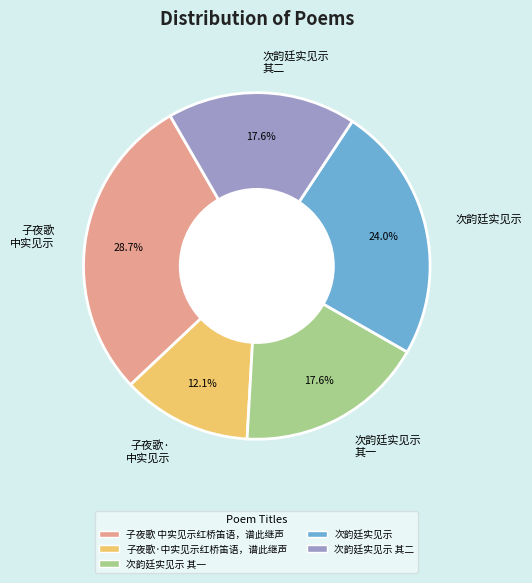

What is the total percentage of 次韵廷实见示 其二 and 子夜歌 中实见示?

46.3%